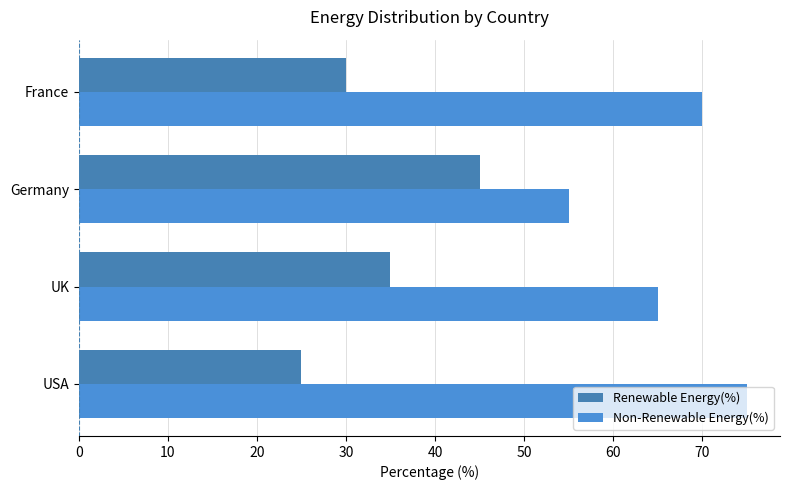

At how many categories does at least one series exceed 31?

4